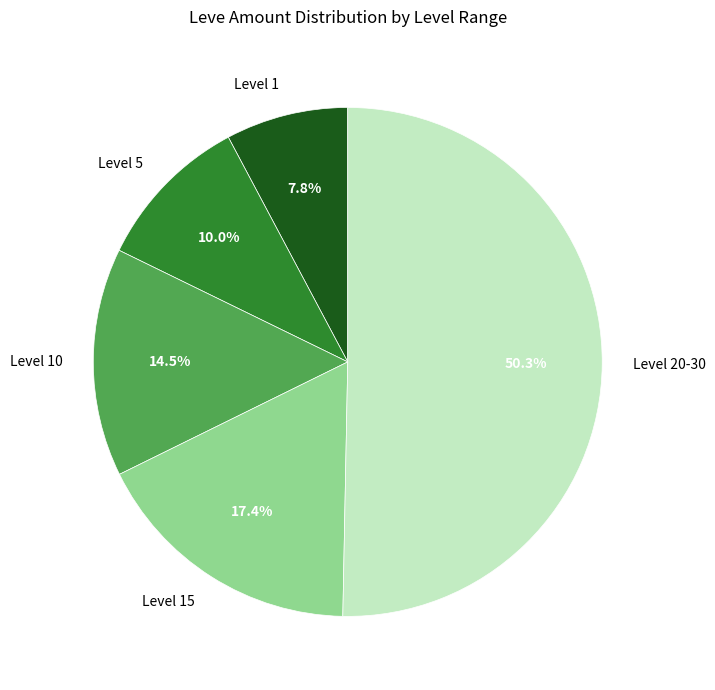

Rank the categories by value from lowest to highest.

Level 1, Level 5, Level 10, Level 15, Level 20-30